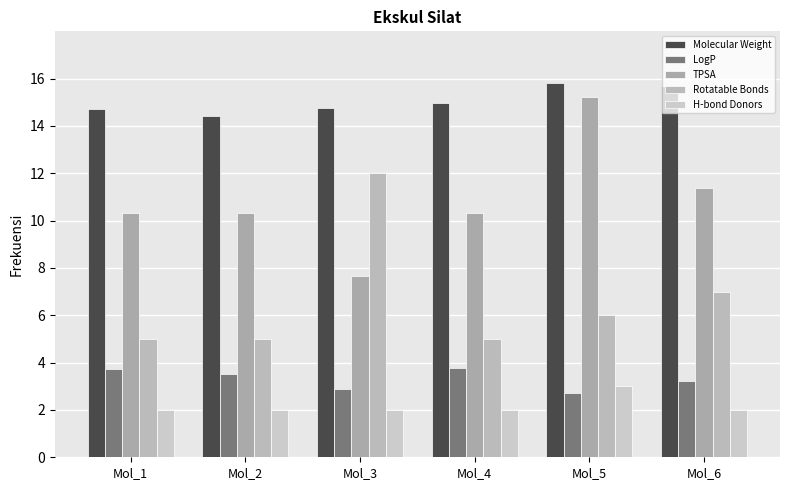

At which label does LogP reach its peak?

Mol_4